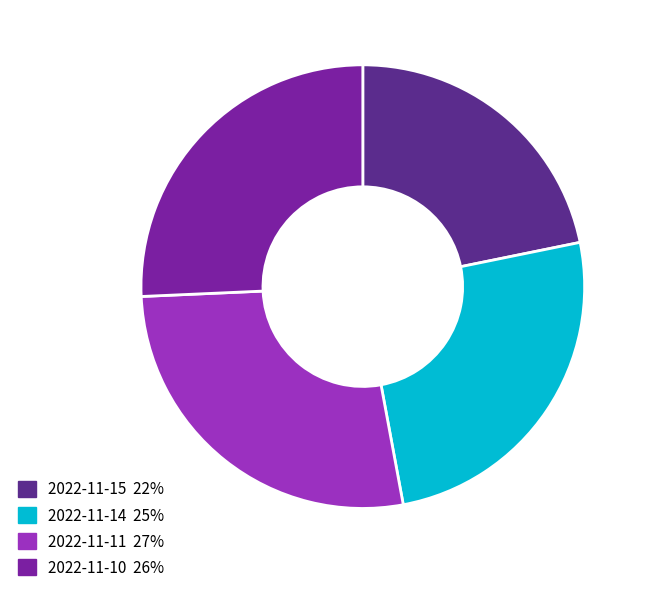

Count the number of slices in the pie.

4